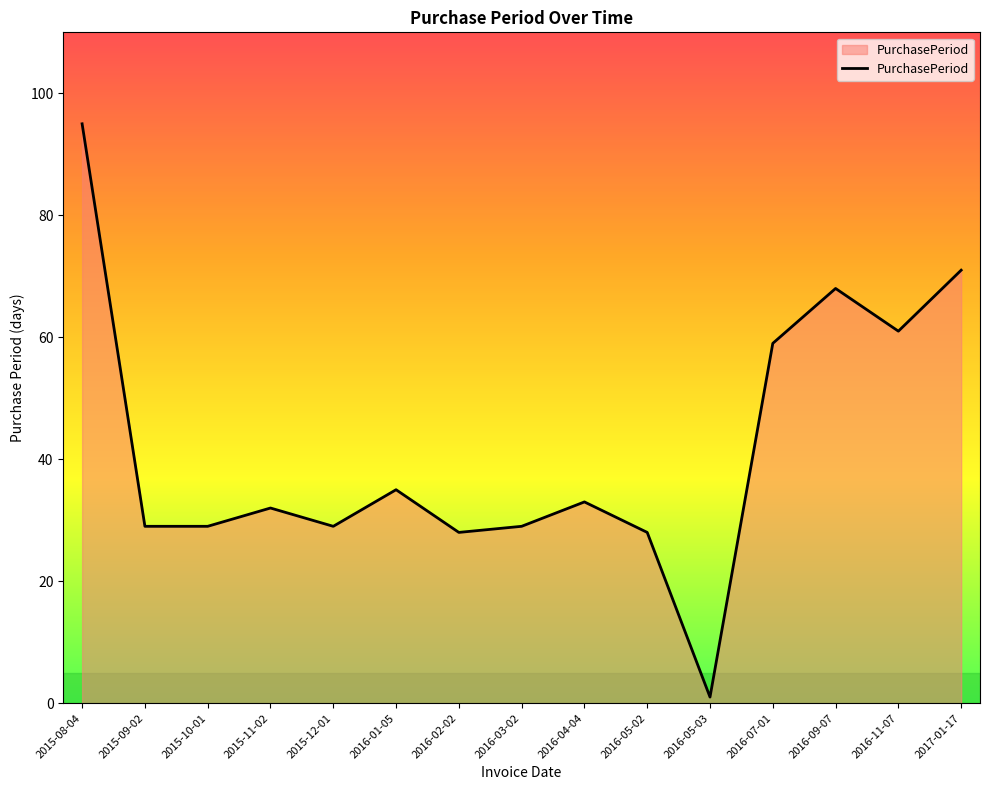

What position from the left is 2016-02-02?

7